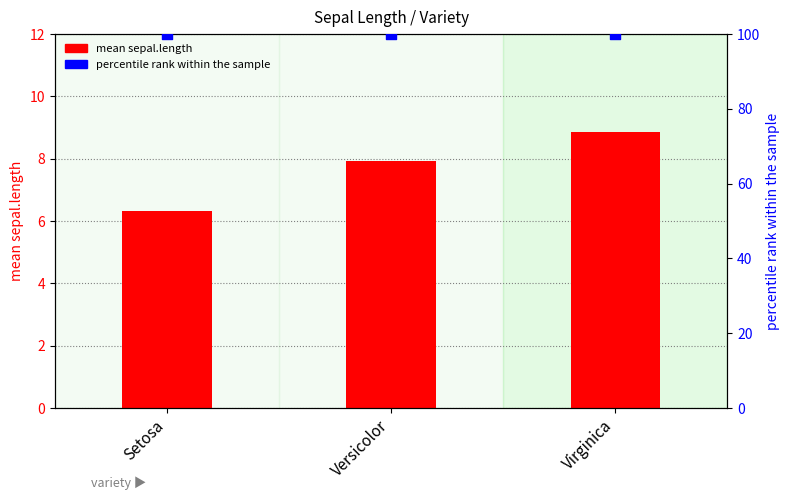

At how many categories does at least one series exceed 81?

3